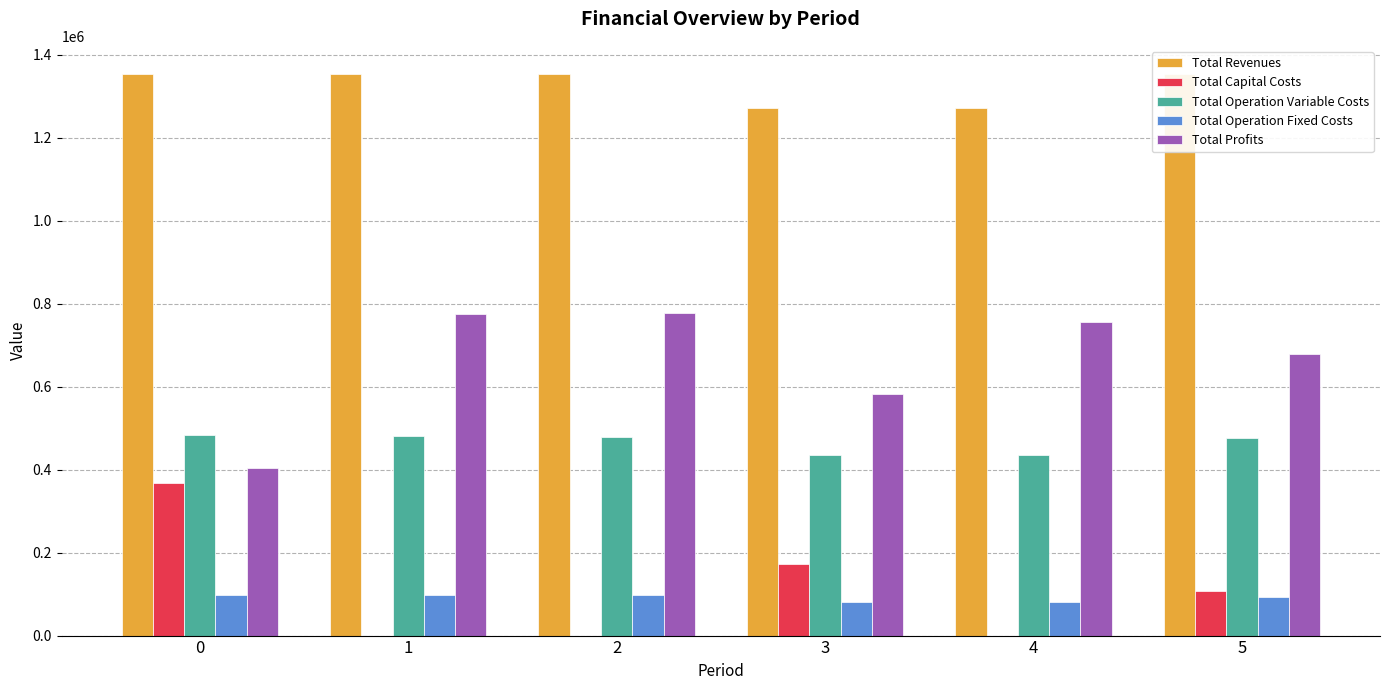

Is the value of Total Operation Fixed Costs at 0 greater than the value of Total Revenues at 4?

No